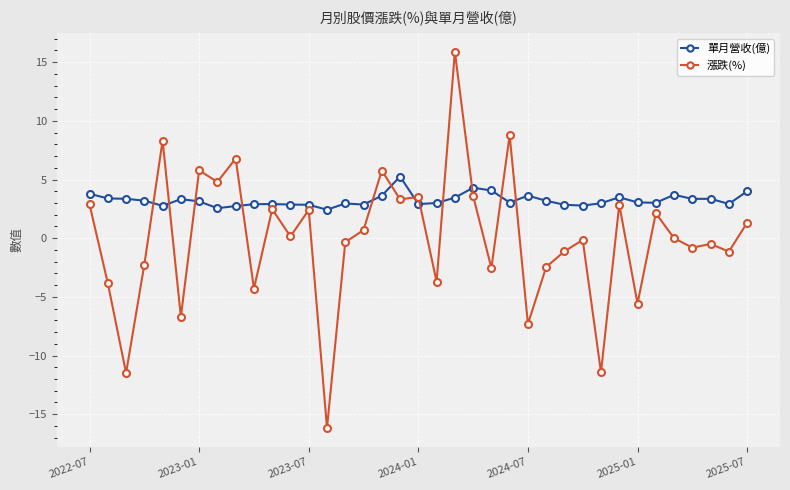

Rank the series by their average value, from highest to lowest.

單月營收(億), 漲跌(%)